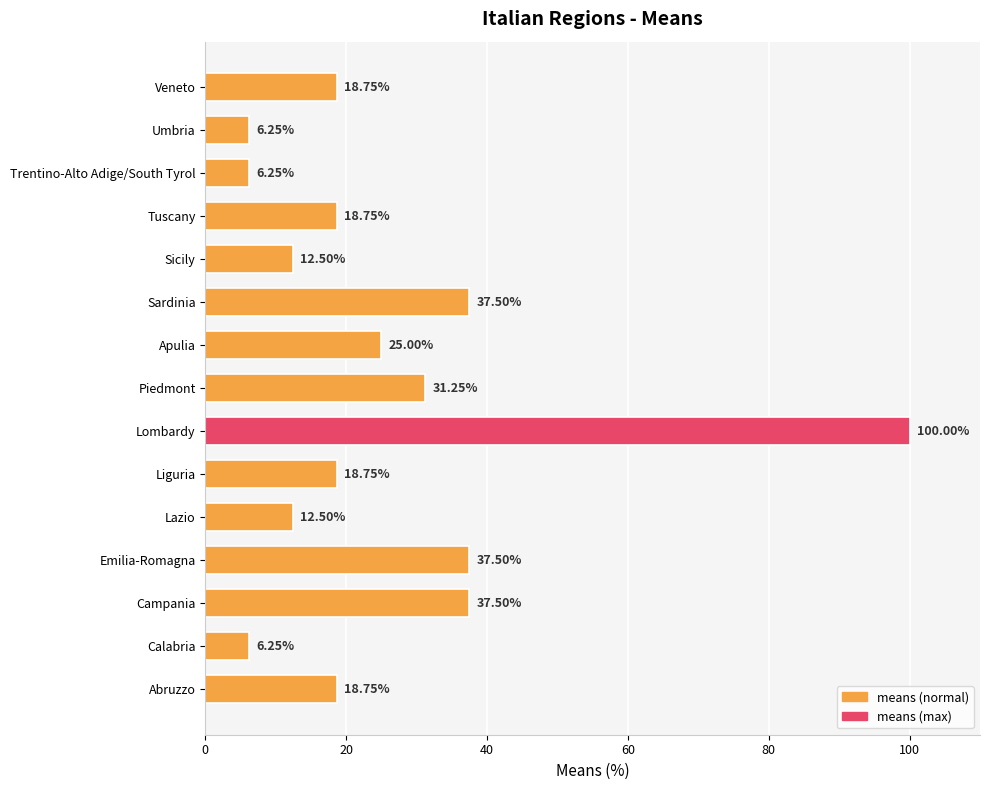

What is the change in value from Abruzzo to Trentino-Alto Adige/South Tyrol?

-12.5